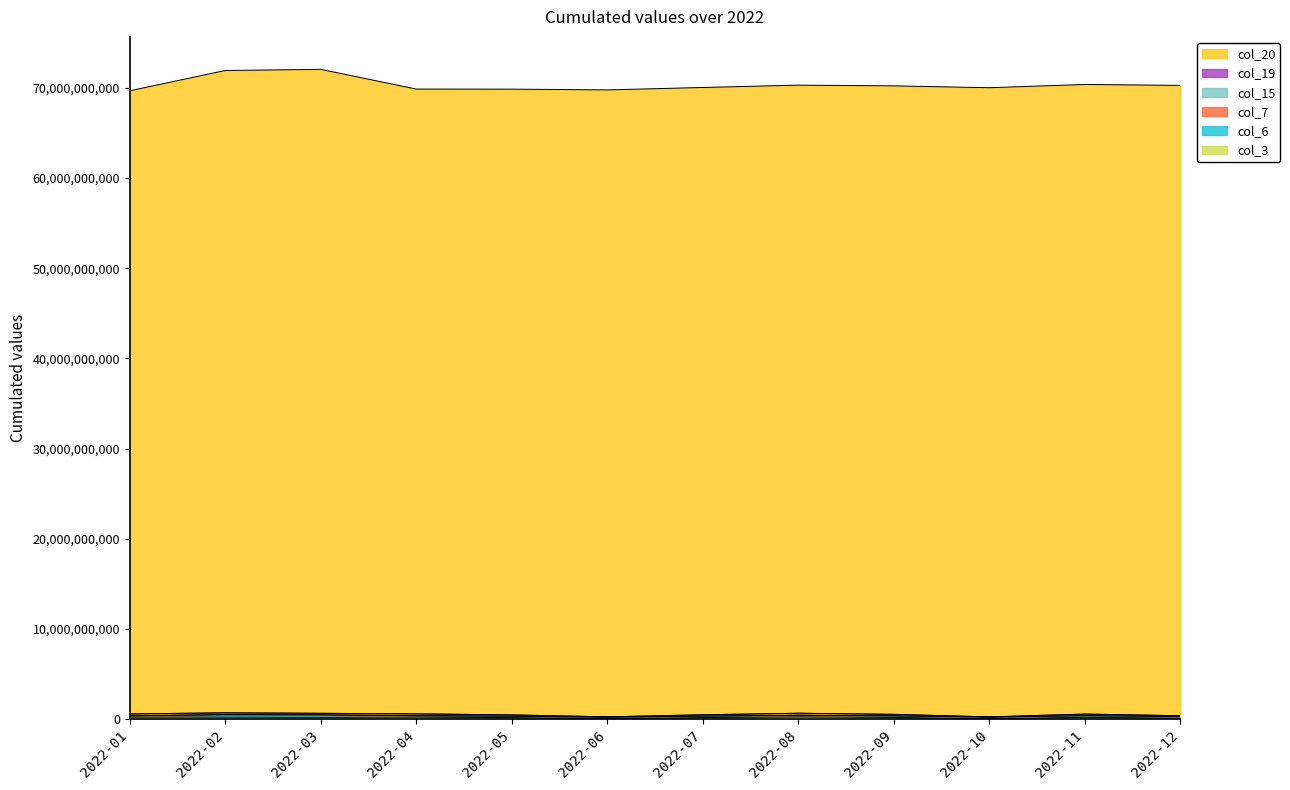

At which label is col_3 closest to 125193244?

2022-05